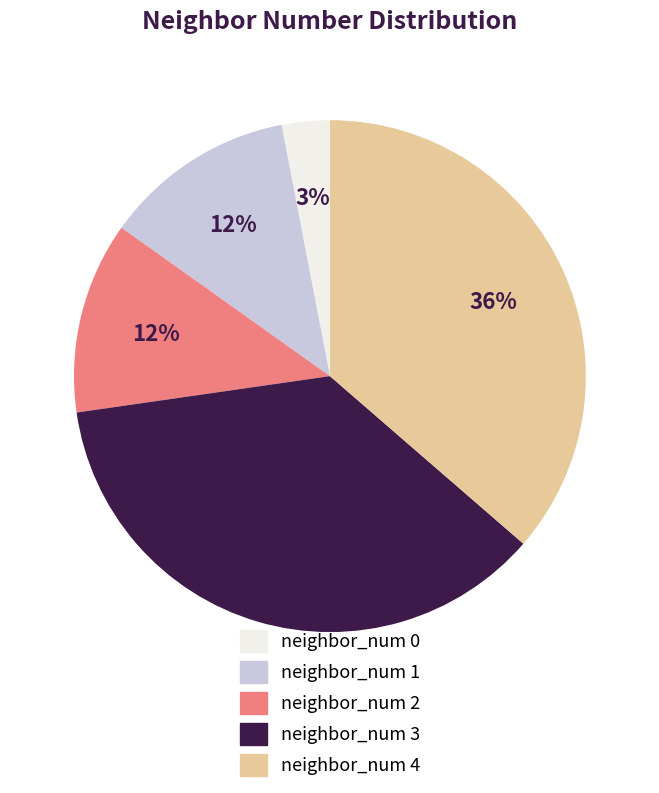

Approximately how many times larger is the value at neighbor_num 2 compared to neighbor_num 1?

1.0